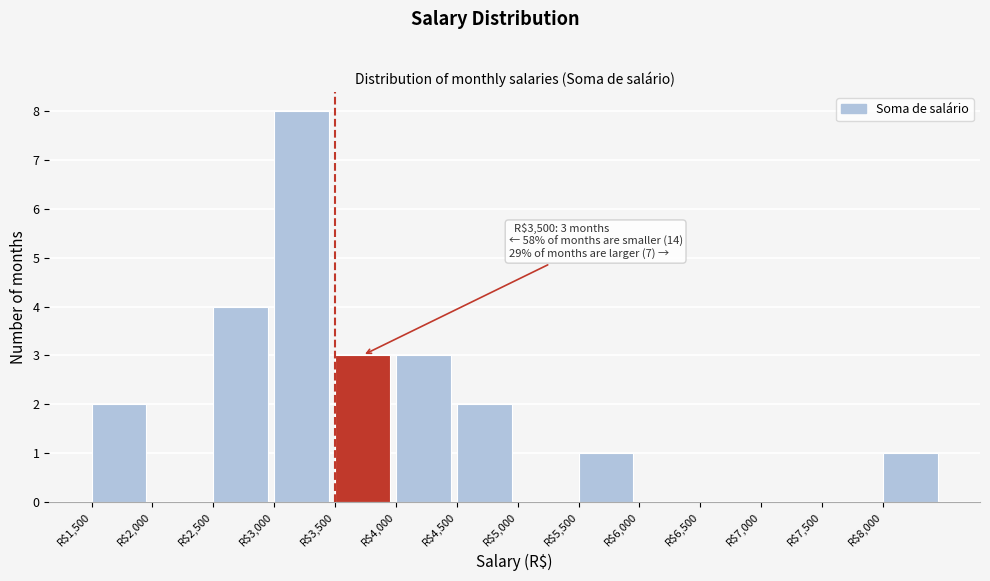

Over which range of the x-axis is the bar tallest?

3000 to 3500